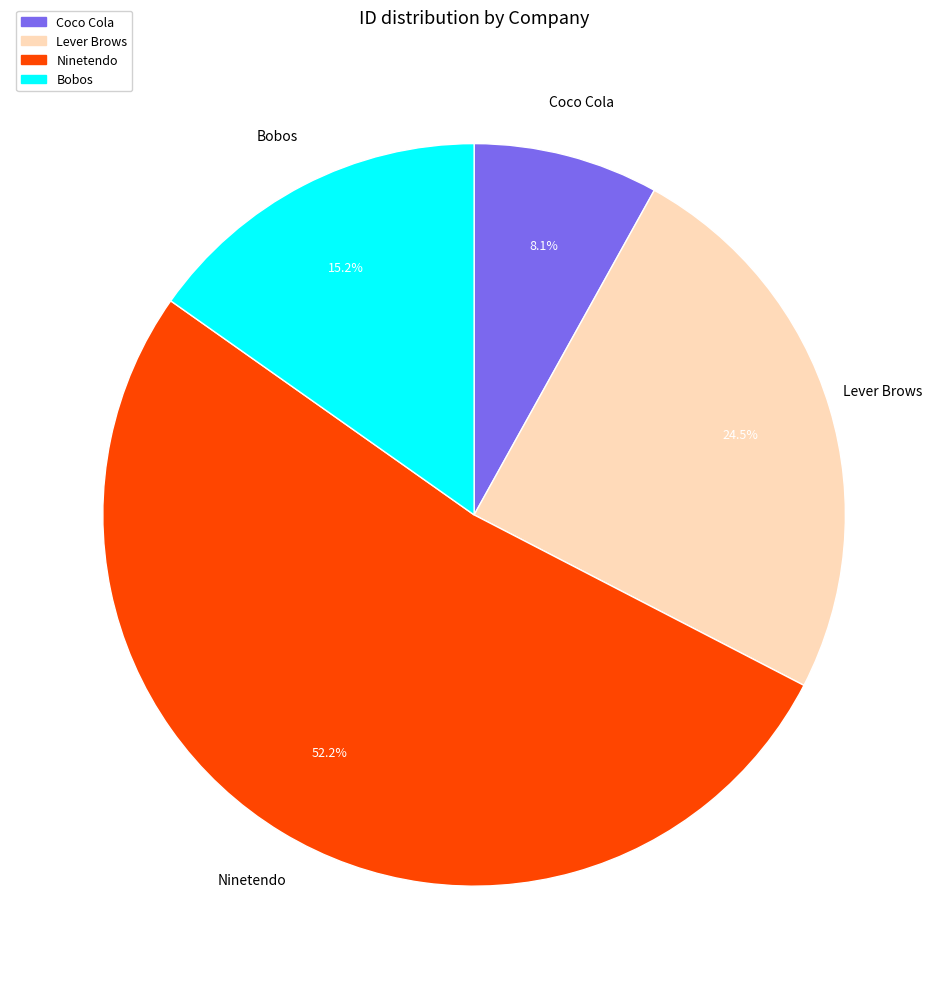

What is the total percentage of Ninetendo and Bobos?

67.4%